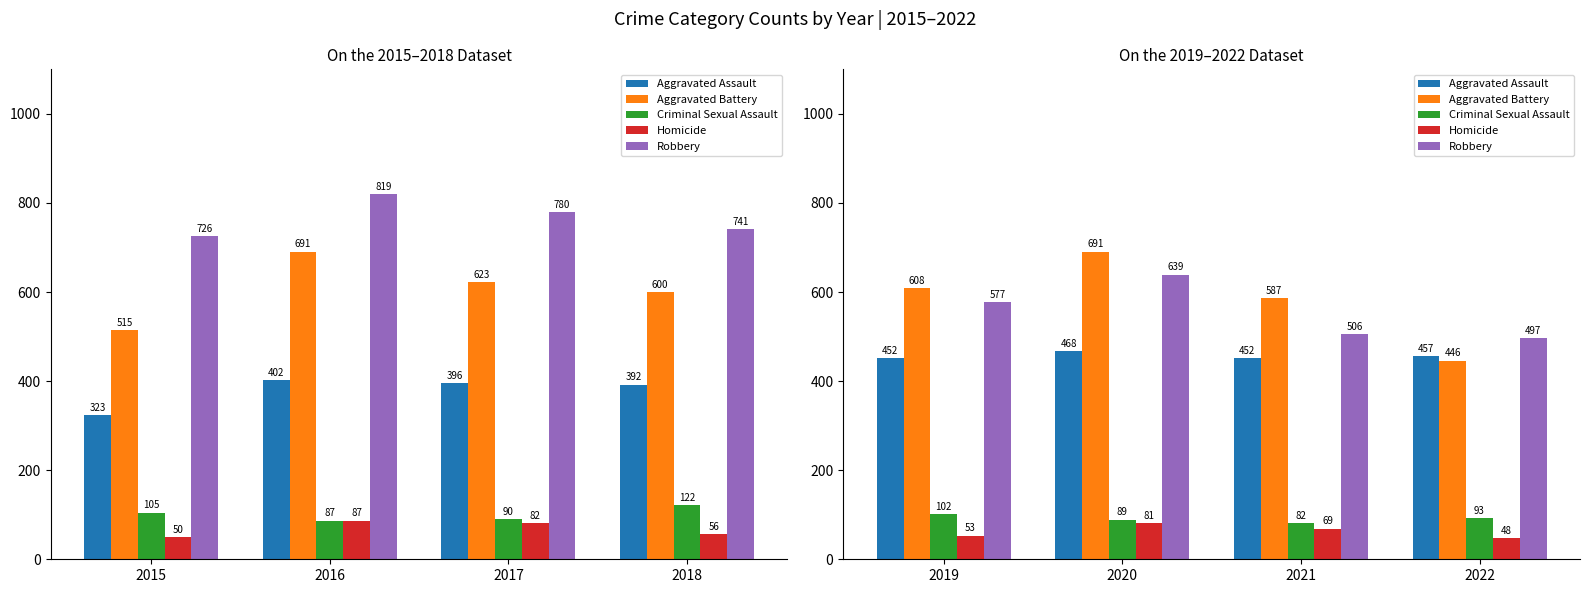

Is it true that Aggravated Battery equals 395 at 2020?

False